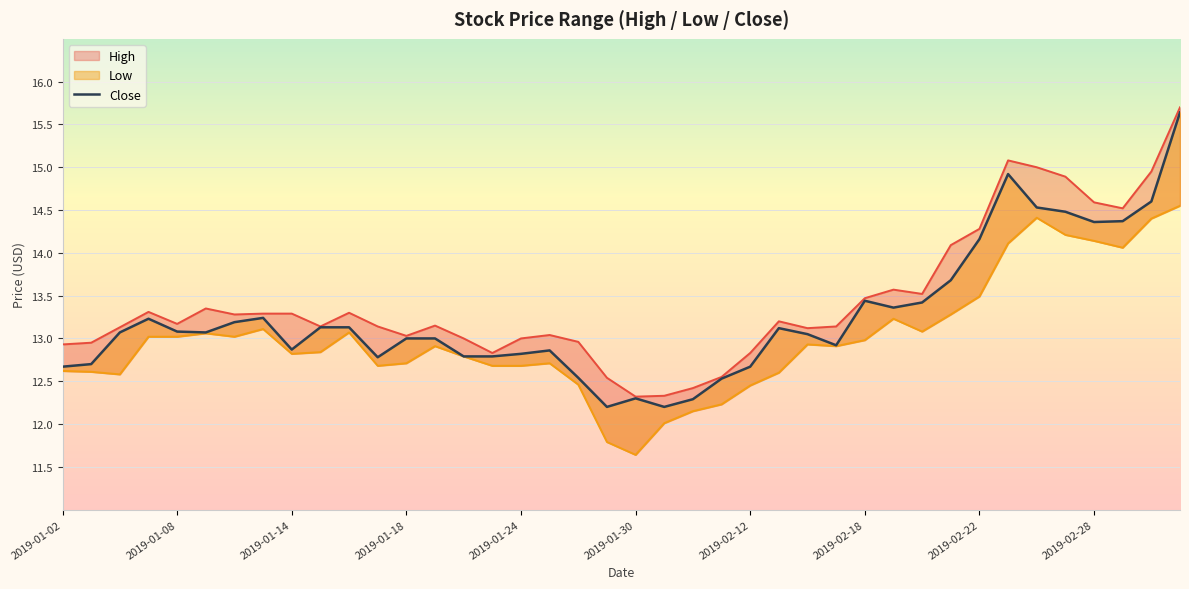

Reading left to right, transcribe all the data shown in this chart.

12.7	12.7	13.1	13.2	13.1	13.1	13.2	13.2	12.9	13.1	13.1	12.8	13.0	13.0	12.8	12.8	12.8	12.9	12.5	12.2	12.3	12.2	12.3	12.5	12.7	13.1	13.1	12.9	13.4	13.4	13.4	13.7	14.2	14.9	14.5	14.5	14.4	14.4	14.6	15.6